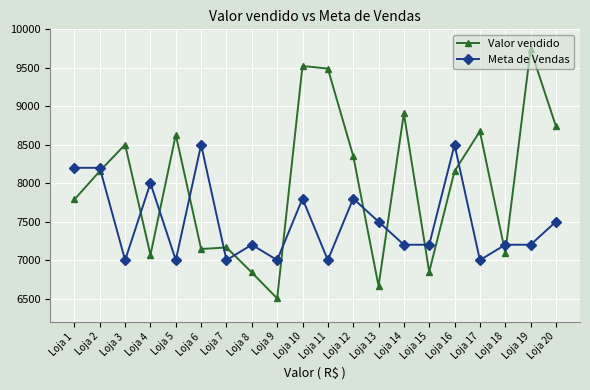

Is the value of Meta de Vendas at Loja 2 greater than the value of Valor vendido at Loja 6?

Yes